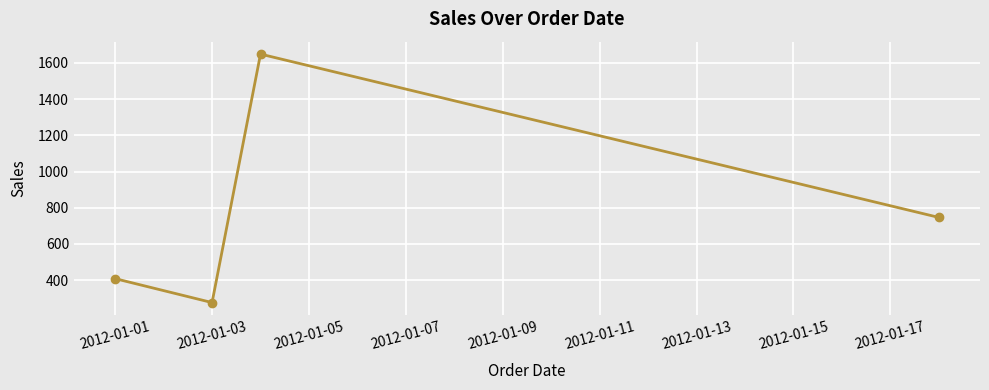

What is the maximum value shown in the chart?

1648.4